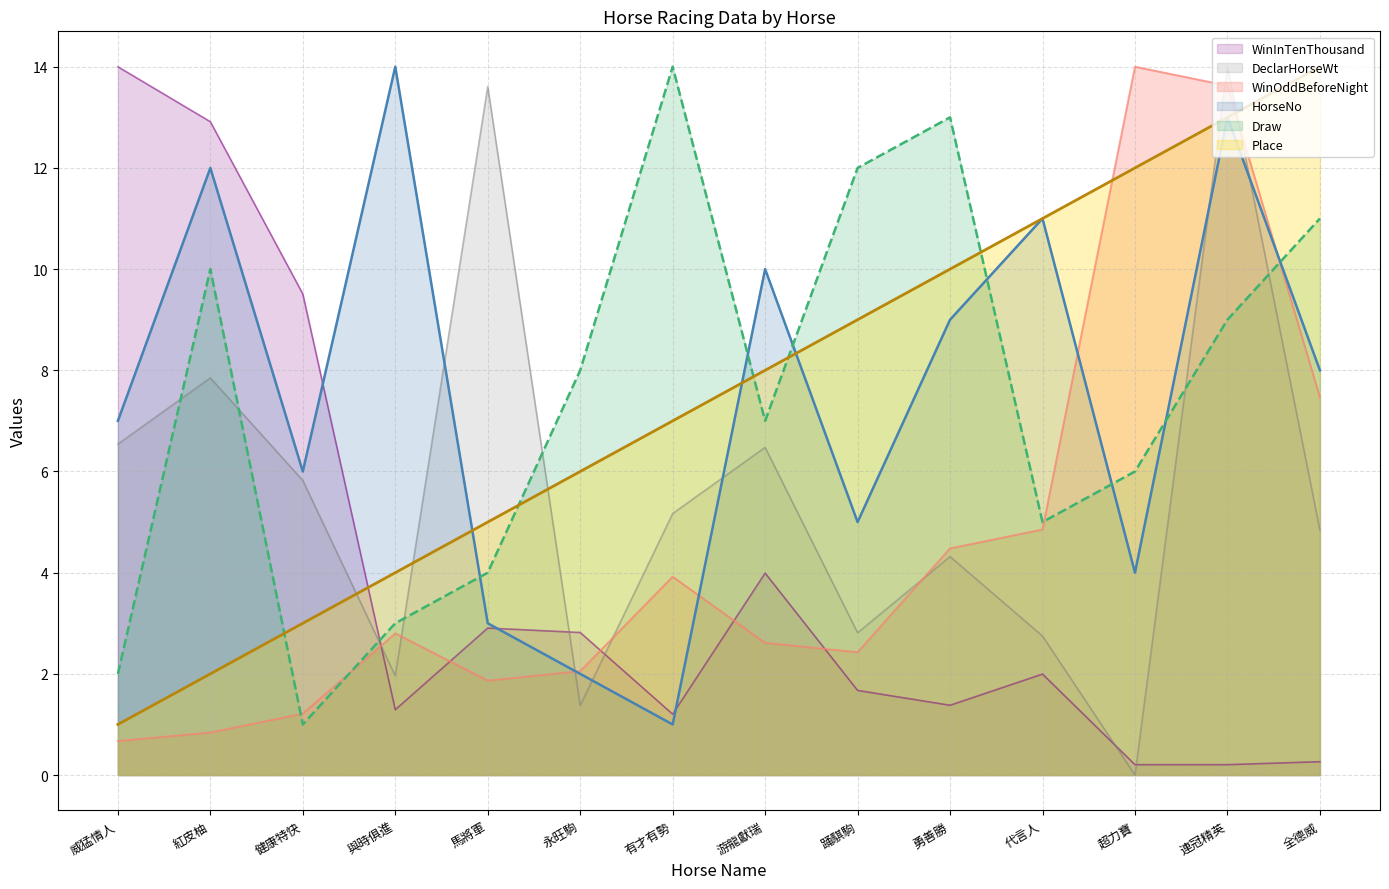

How many values in the Place series exceed 8?

6